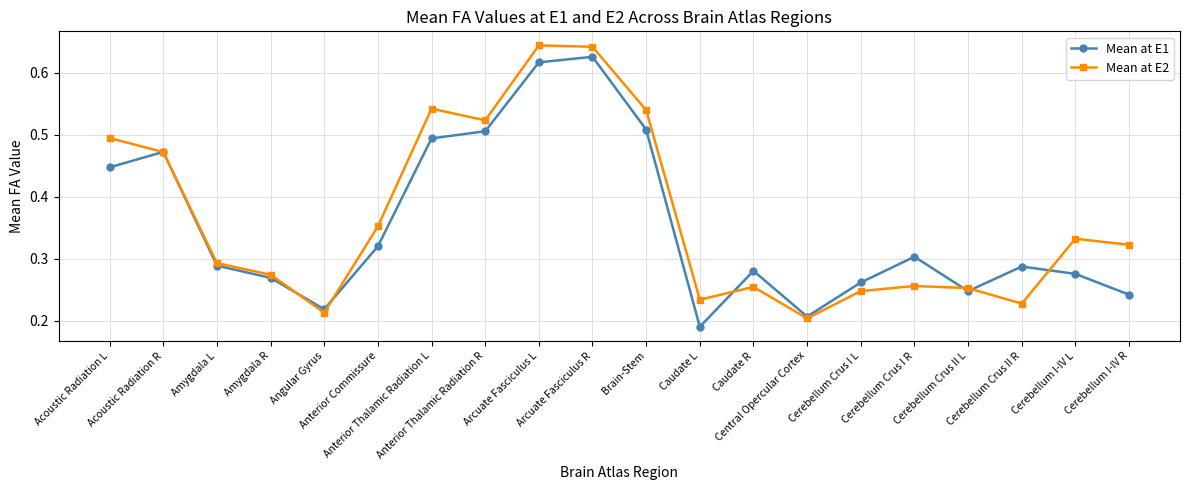

What is the label of the 20th point from the right?

Acoustic Radiation L